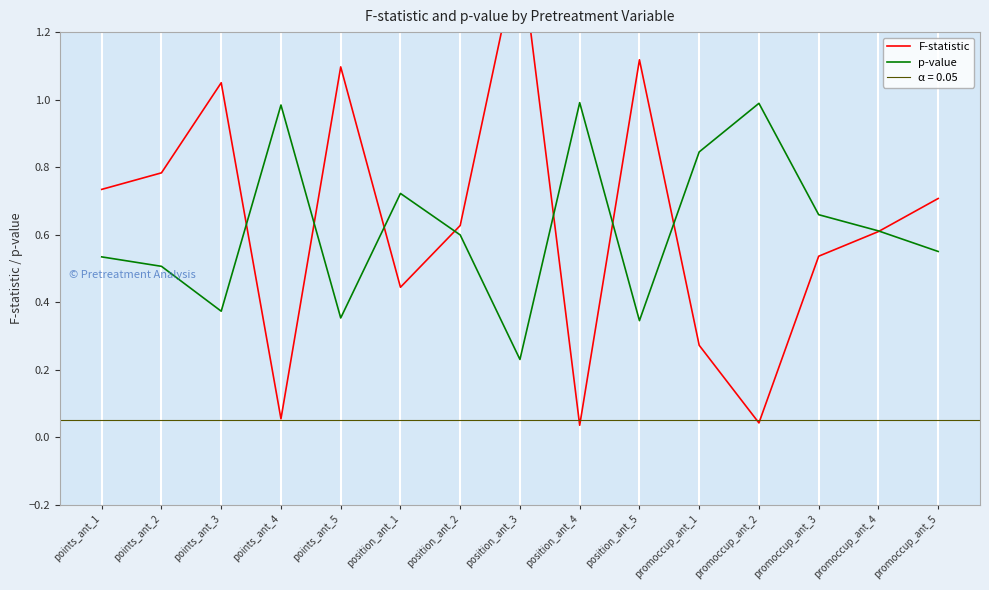

True or false: p-value and F-statistic cross at least once.

True